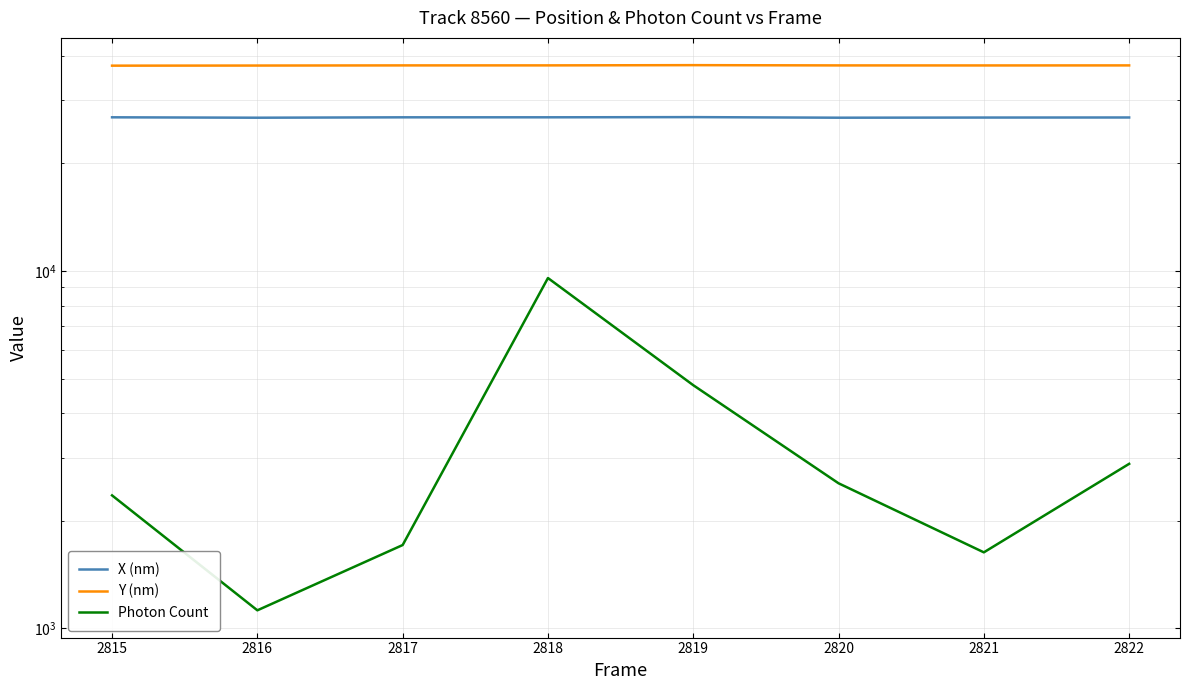

What is the value of the Y (nm) point at the 3rd from the left?

37589.5